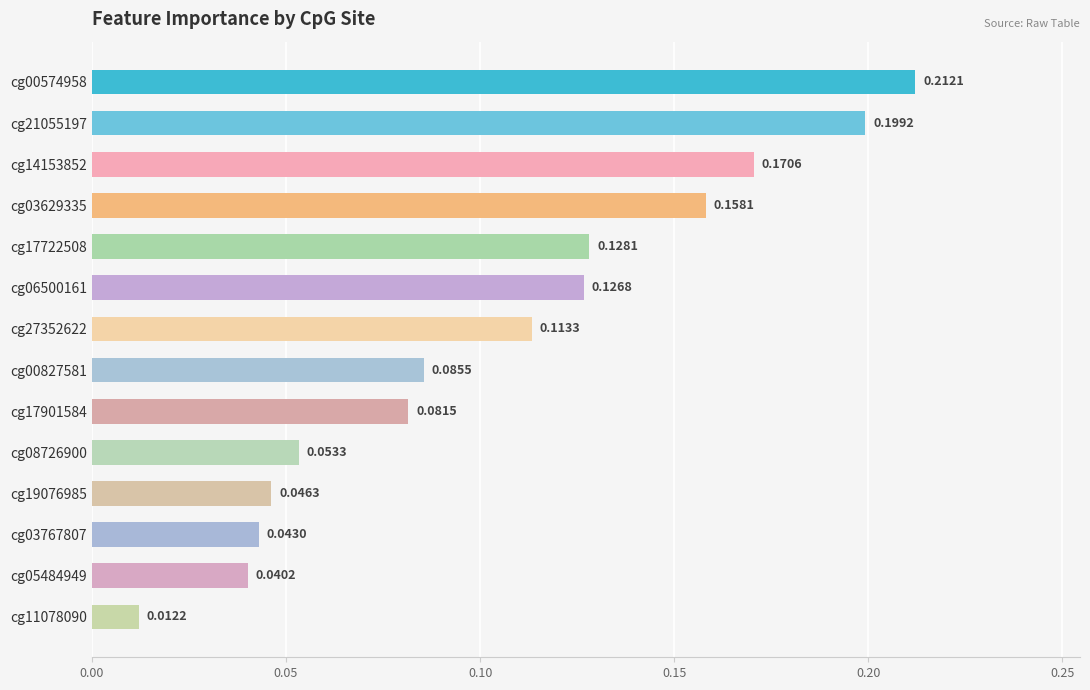

Rank the categories by value from highest to lowest.

cg00574958, cg21055197, cg14153852, cg03629335, cg17722508, cg06500161, cg27352622, cg00827581, cg17901584, cg08726900, cg19076985, cg03767807, cg05484949, cg11078090